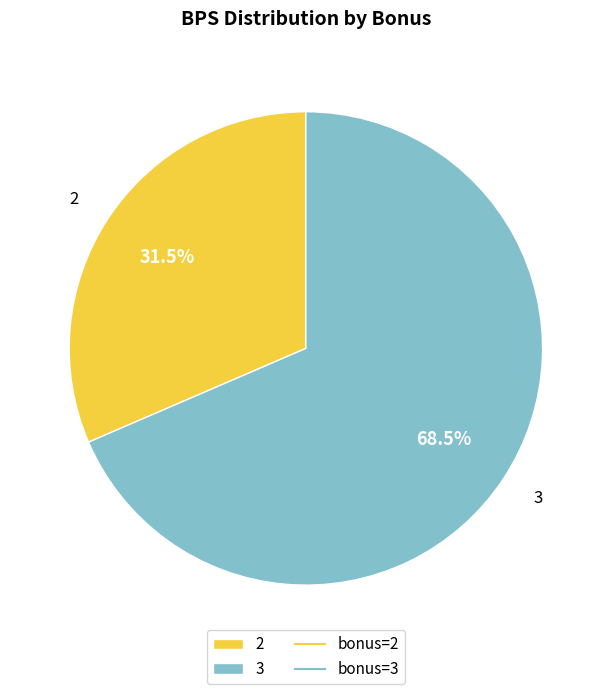

Is there a majority slice in this chart?

Yes